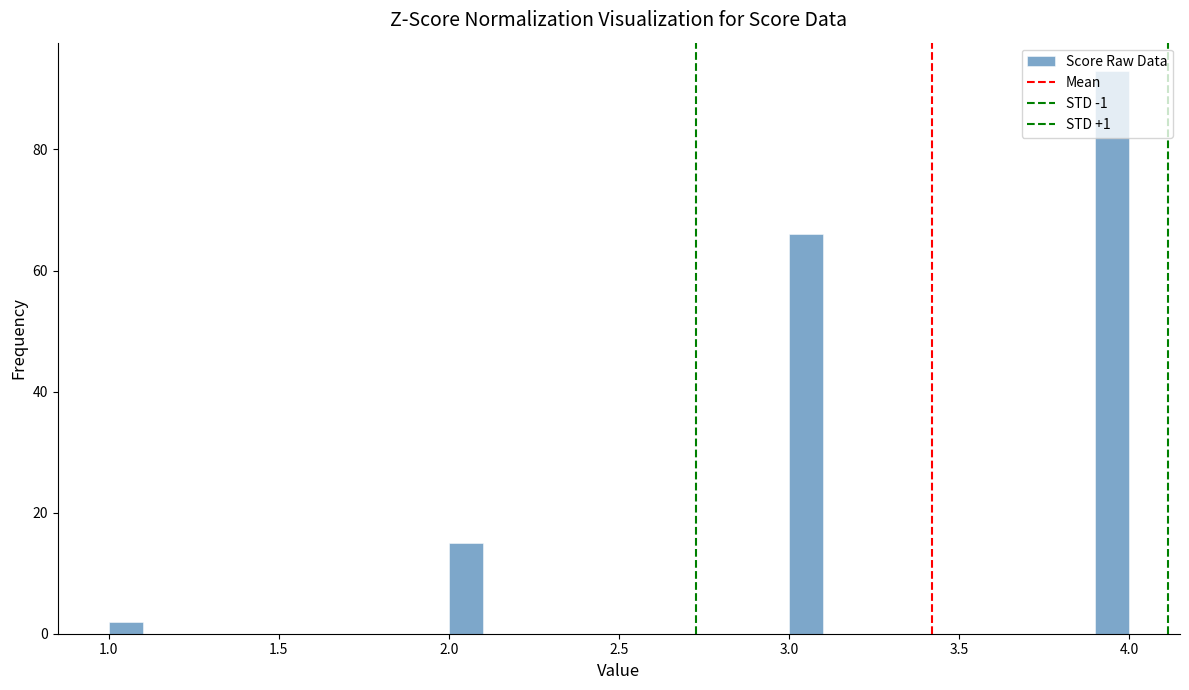

Read against the x-axis, roughly where is the centre of the tallest bar?

3.95